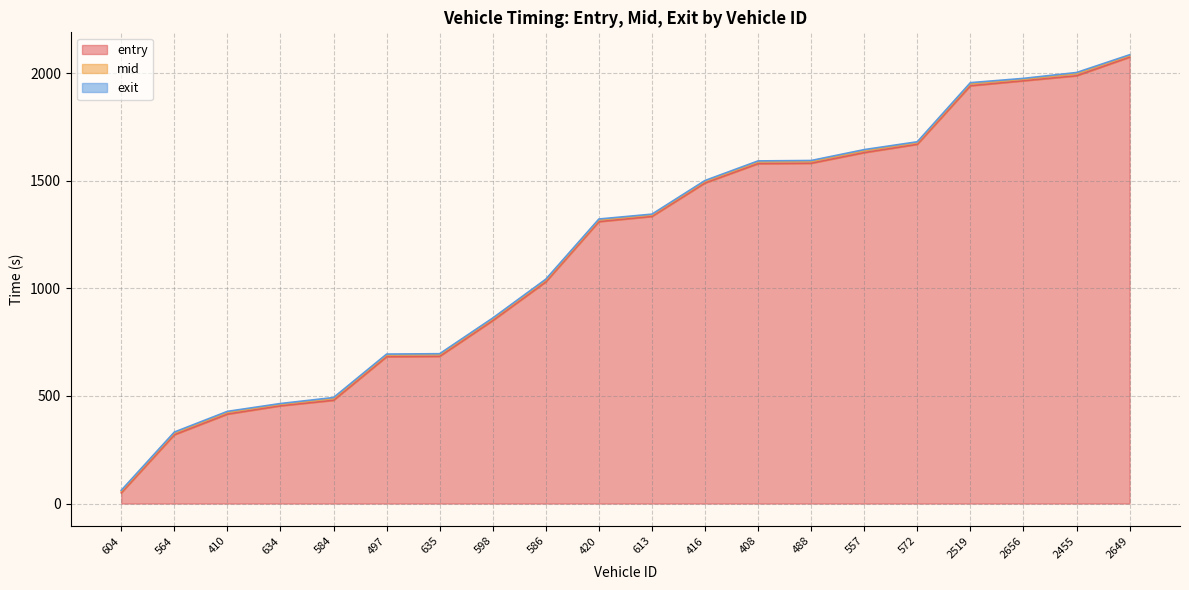

What is the total value across all series at 408?

1592.5